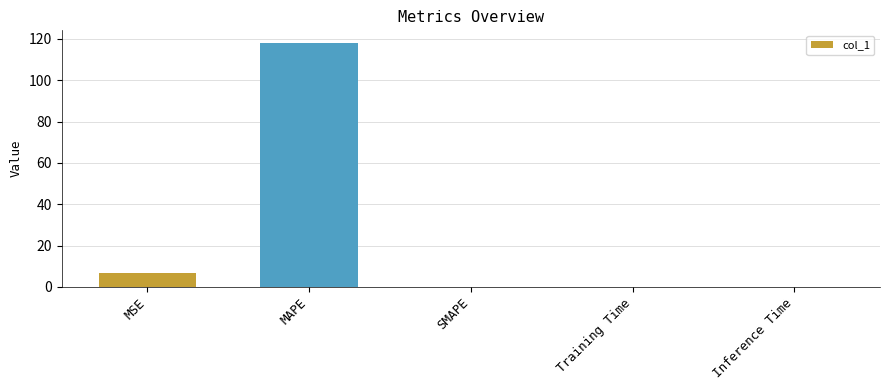

Does the chart contain stacked bars?

No